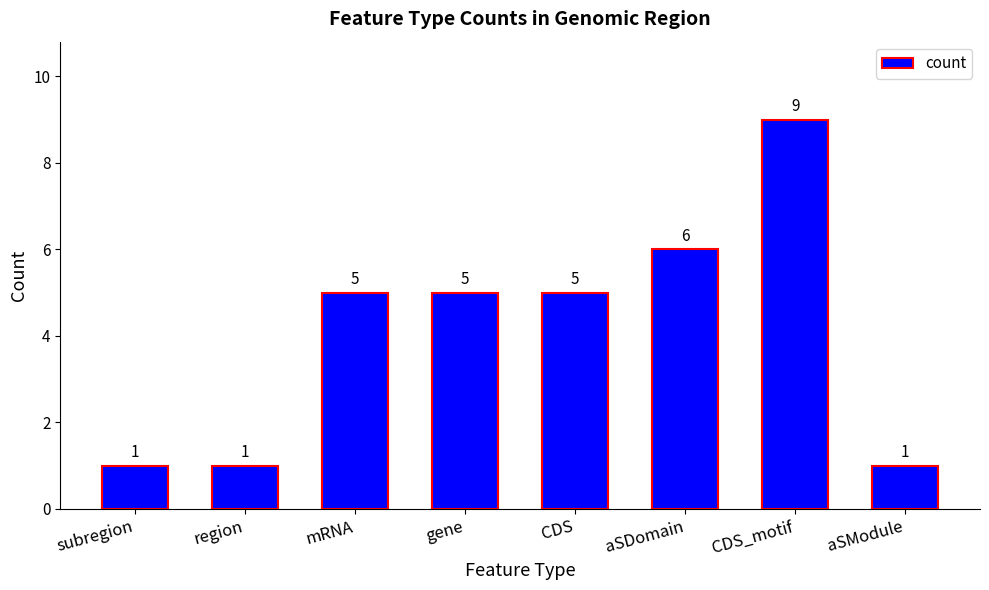

What is the smallest value displayed?

1